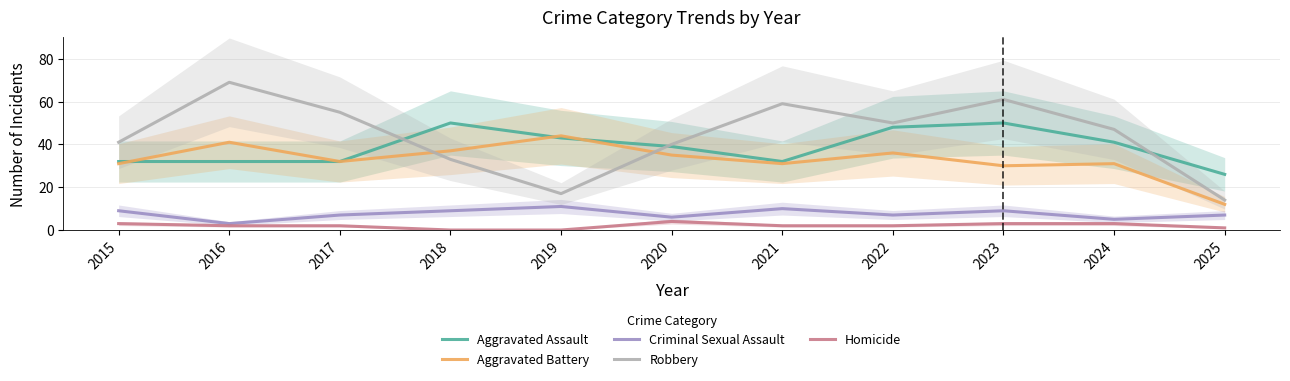

True or false: Aggravated Assault and Criminal Sexual Assault cross at least once.

False